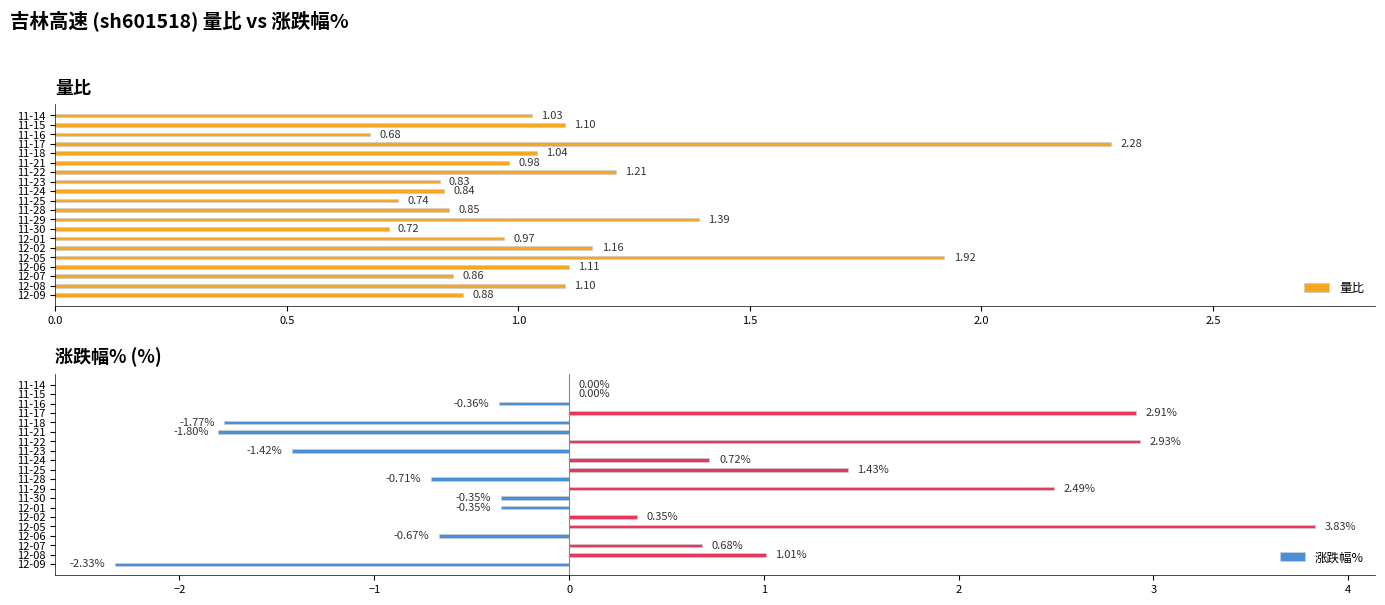

What is the difference between the 量比 values at 11-30 and 12-06?

0.4